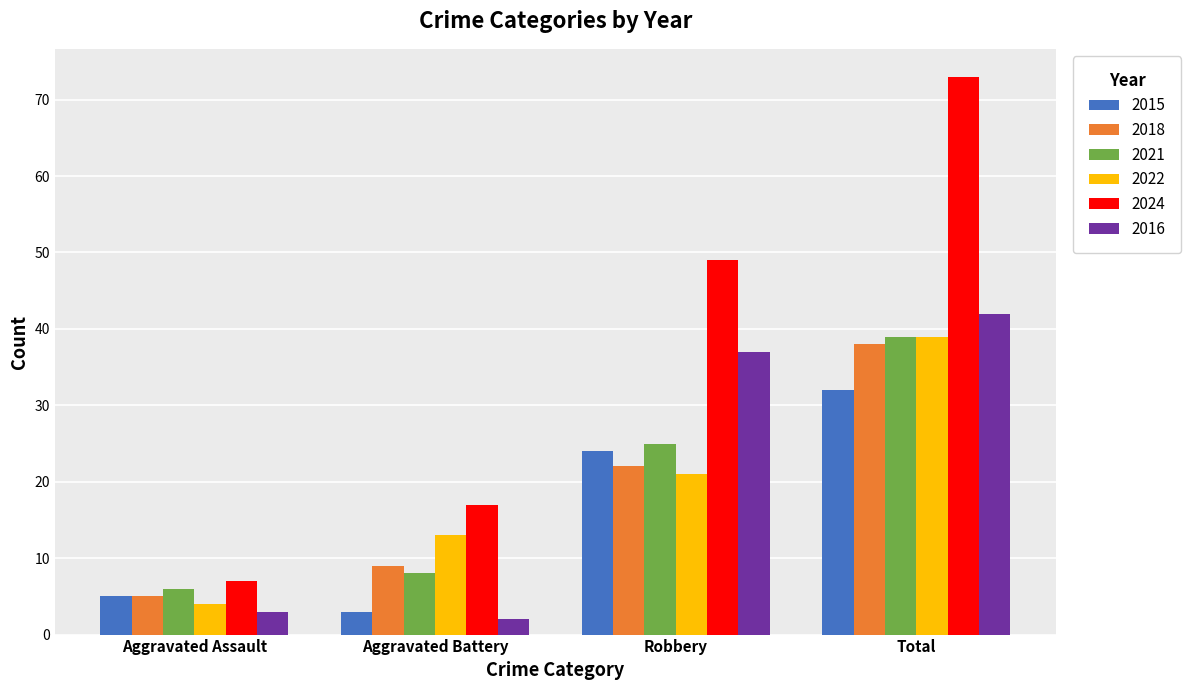

At which category is the sum across all series the highest?

Total